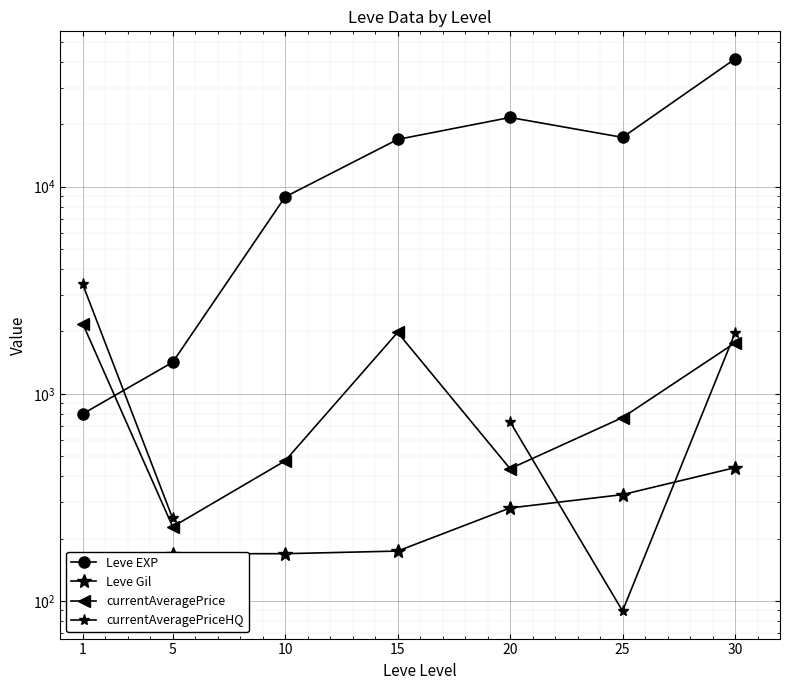

Is the value of Leve EXP at 15 greater than the value of currentAveragePrice at 20?

Yes